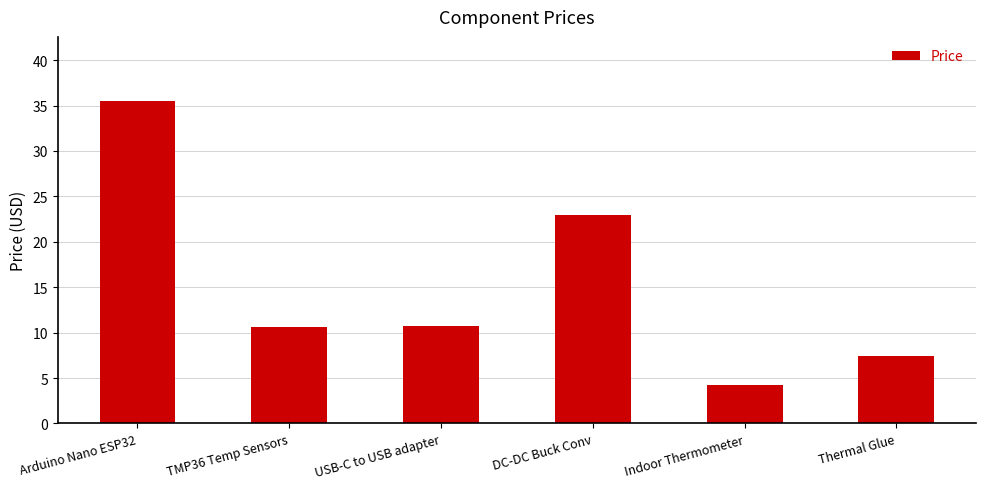

Reading left to right, list all the values displayed in this chart.

35.5	10.7	10.7	23.0	4.3	7.5